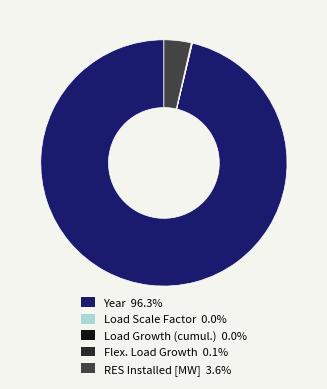

Does any single category account for the majority?

Yes